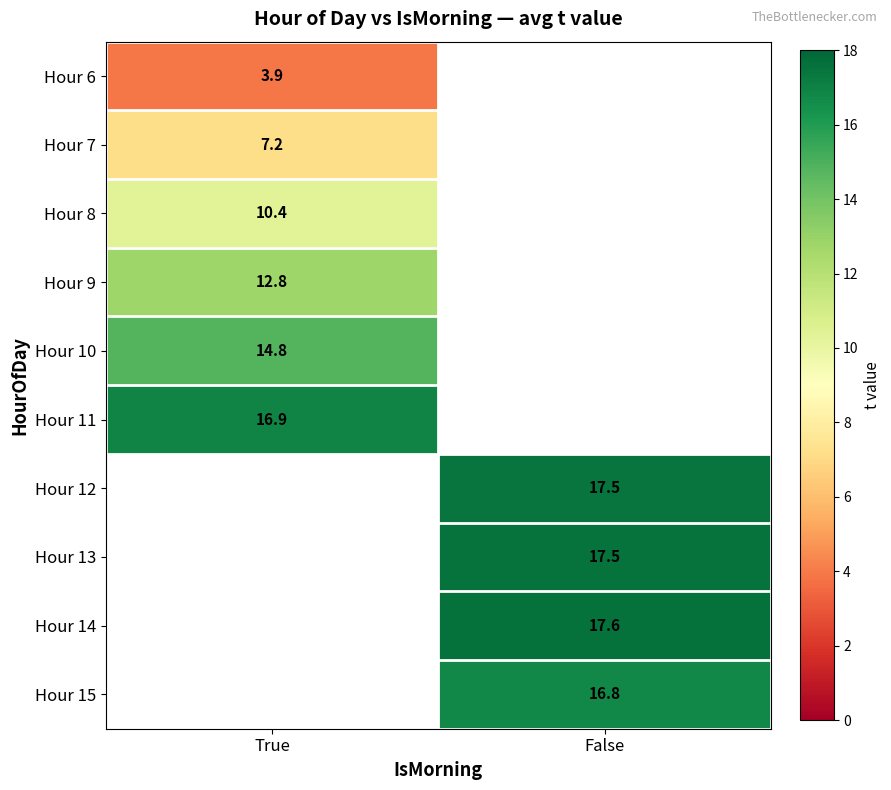

Is the value of Hour 8 at True greater than the value of Hour 14 at False?

No